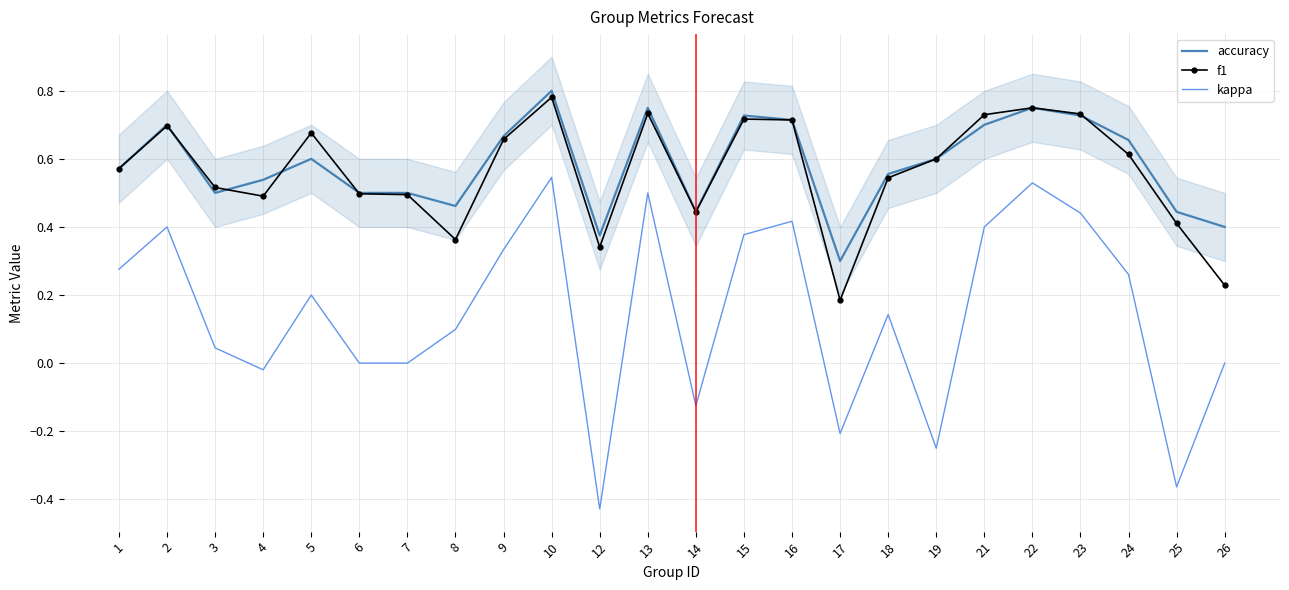

How many series are shown in this chart?

3